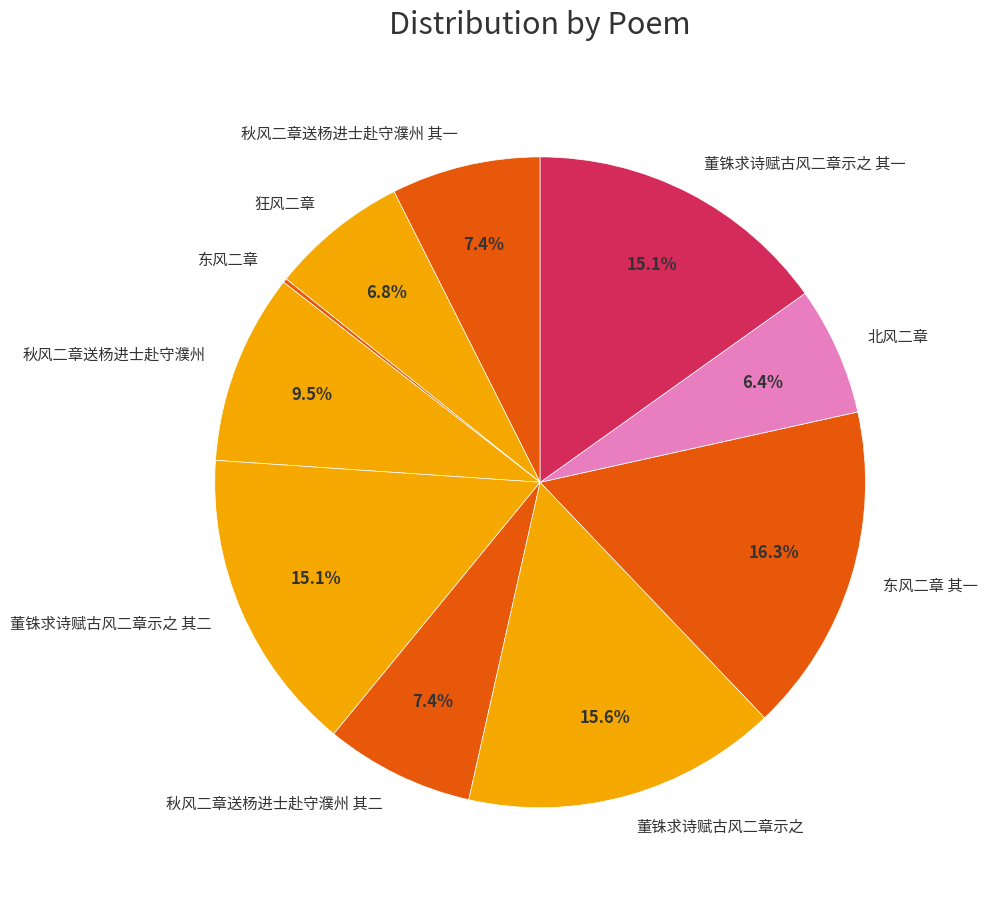

Which has a higher value, 秋风二章送杨进士赴守濮州 or 董铢求诗赋古风二章示之 其一?

董铢求诗赋古风二章示之 其一